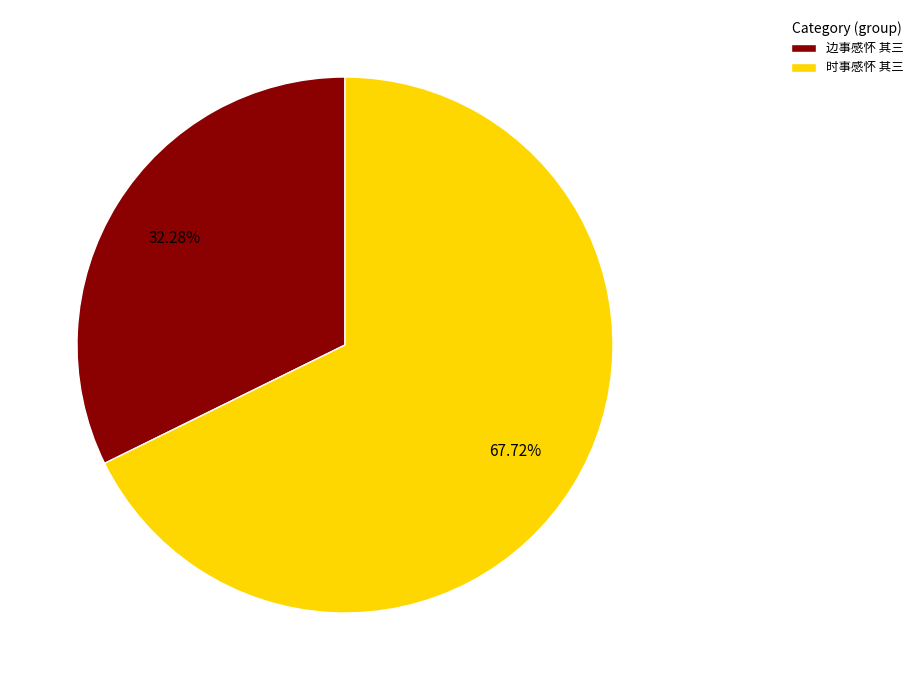

What percentage is NOT represented by 时事感怀 其三?

32.3%